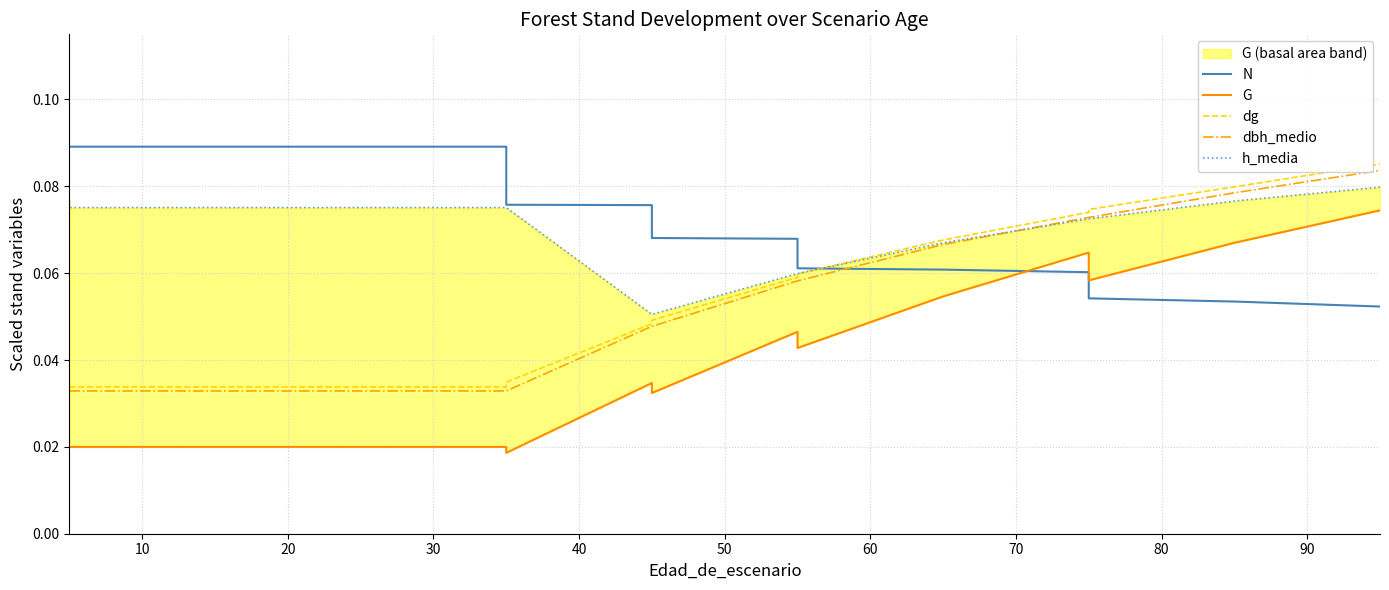

True or false: G has more than 2 interior local peaks.

True